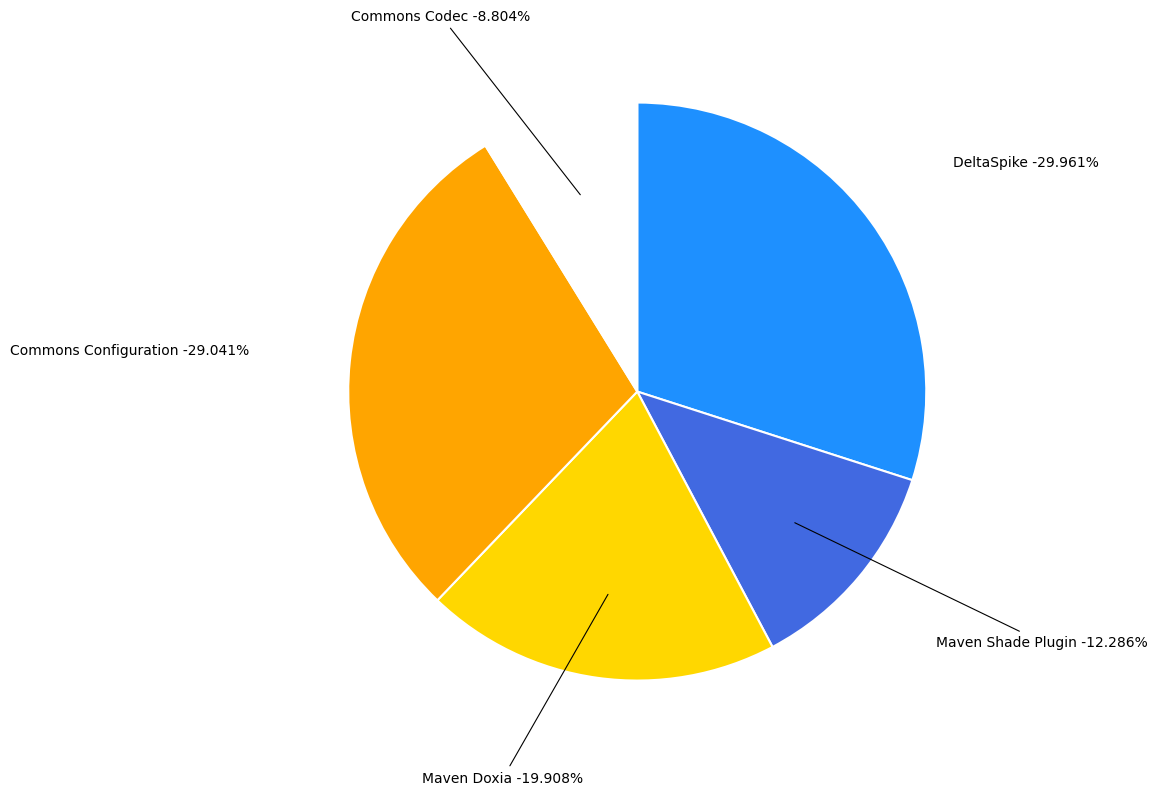

Does any single category account for the majority?

No